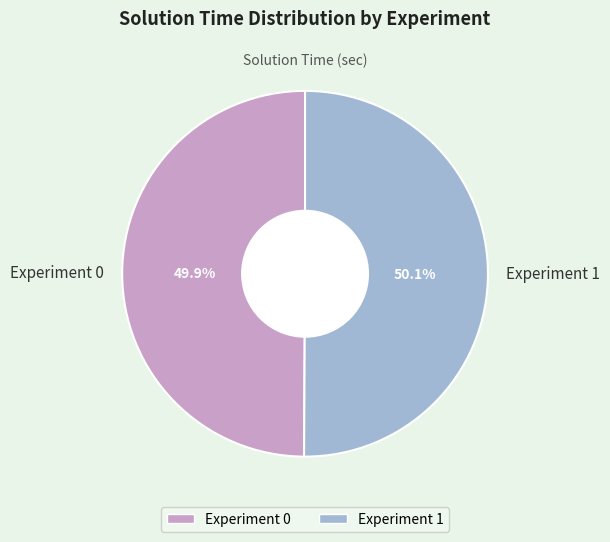

To the nearest percent, what is the average slice percentage?

50%